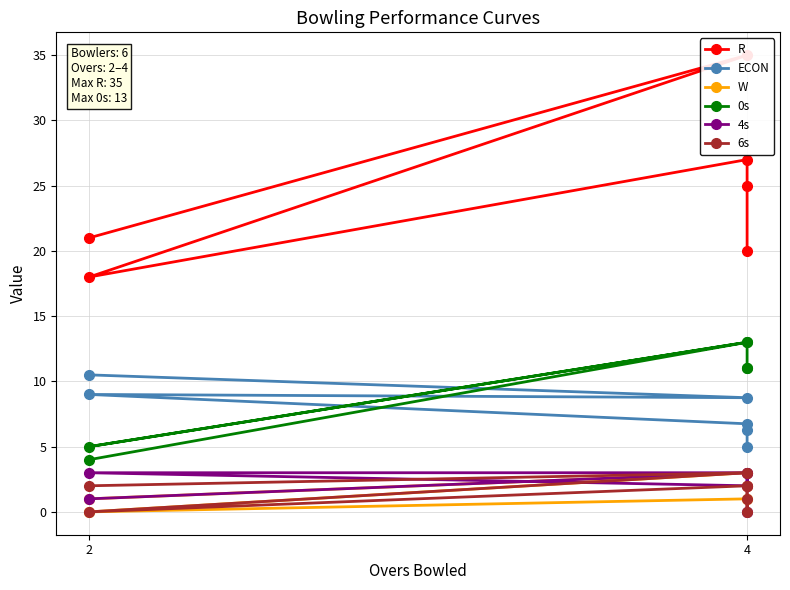

At which category is the sum across all series the highest?

4